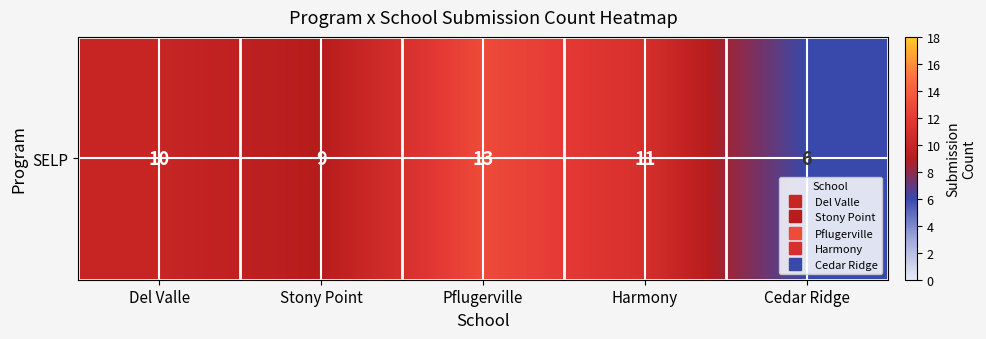

The value at Harmony is 19. True or false?

False